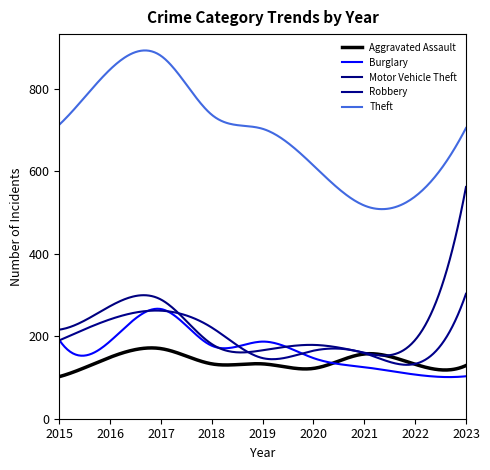

Which category has the highest value across all series?

2017